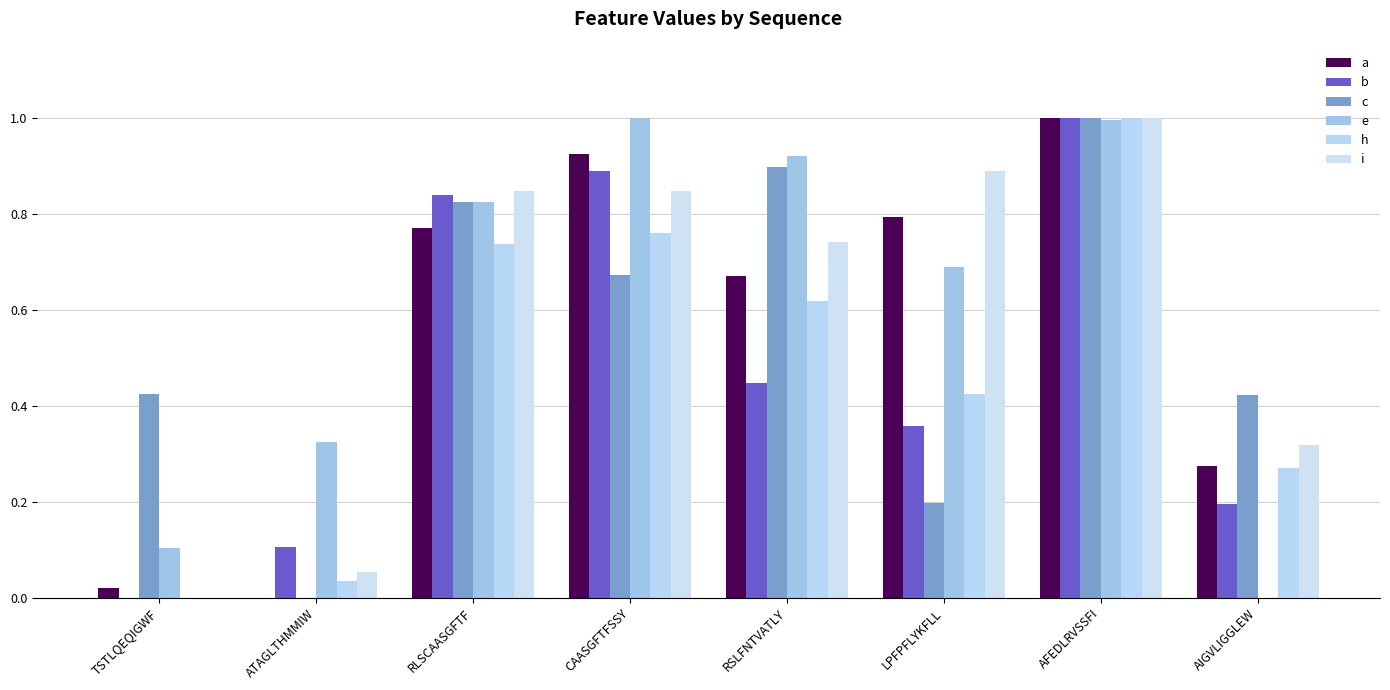

At how many categories does at least one series exceed 0?

8